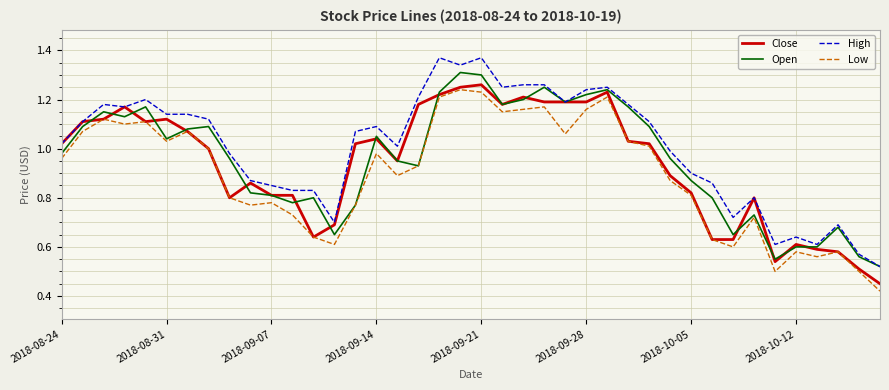

Rank the series by their maximum value, from lowest to highest.

Low, Close, Open, High